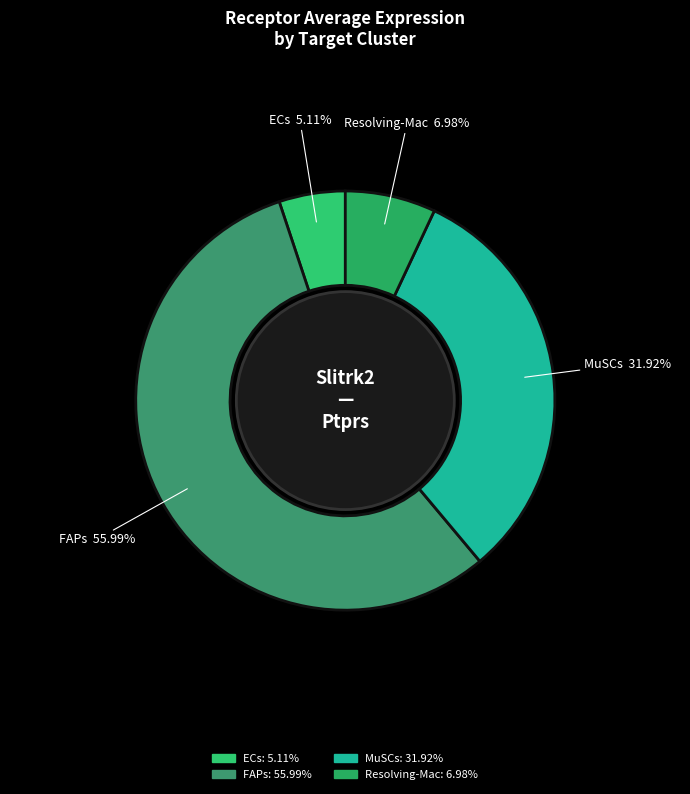

Which slice is the smallest?

ECs